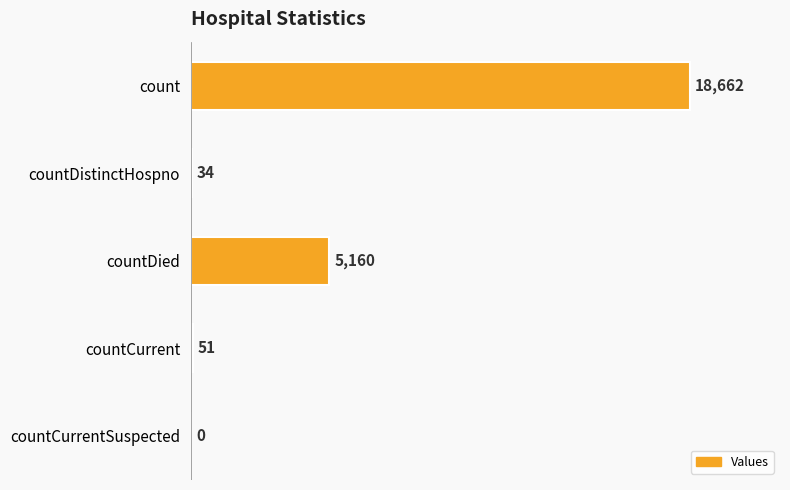

What is the change in value from count to countCurrentSuspected?

-18662